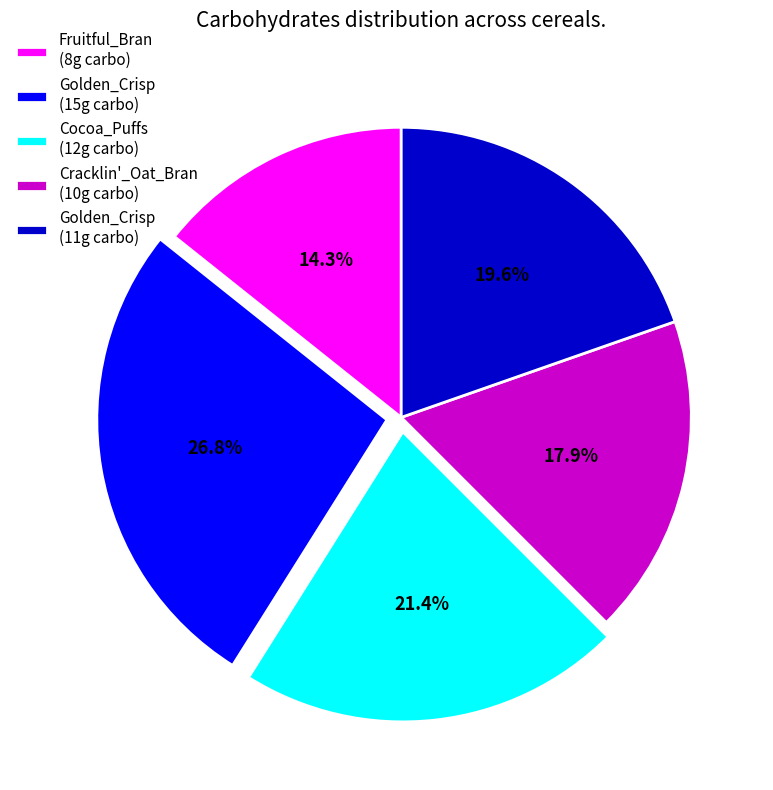

What is the smallest slice in the pie chart?

Fruitful_Bran (8g carbo)